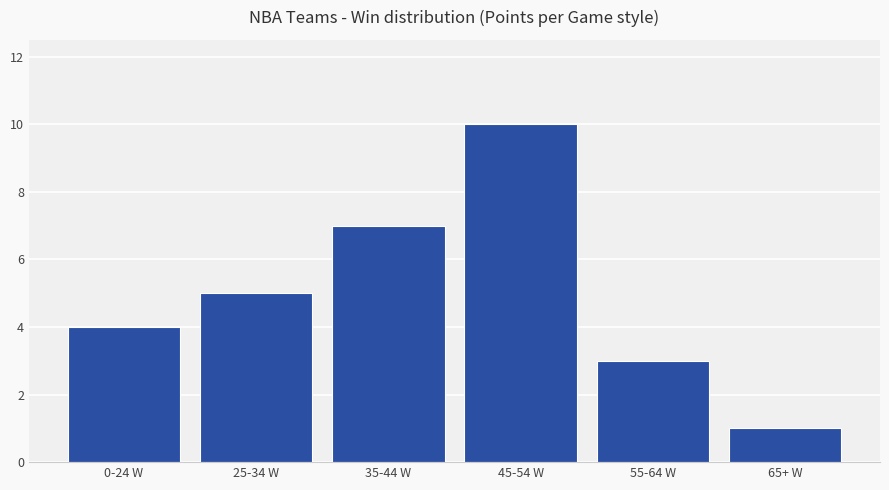

Rank the categories by value from lowest to highest.

65+ W, 55-64 W, 0-24 W, 25-34 W, 35-44 W, 45-54 W